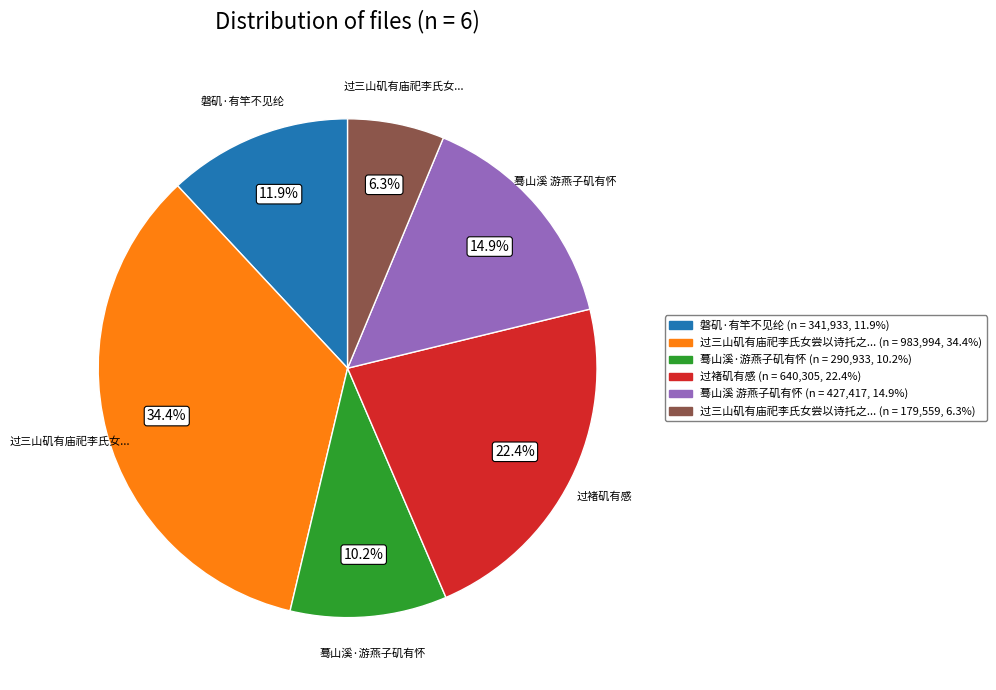

Is there any slice that represents more than half of the pie?

No